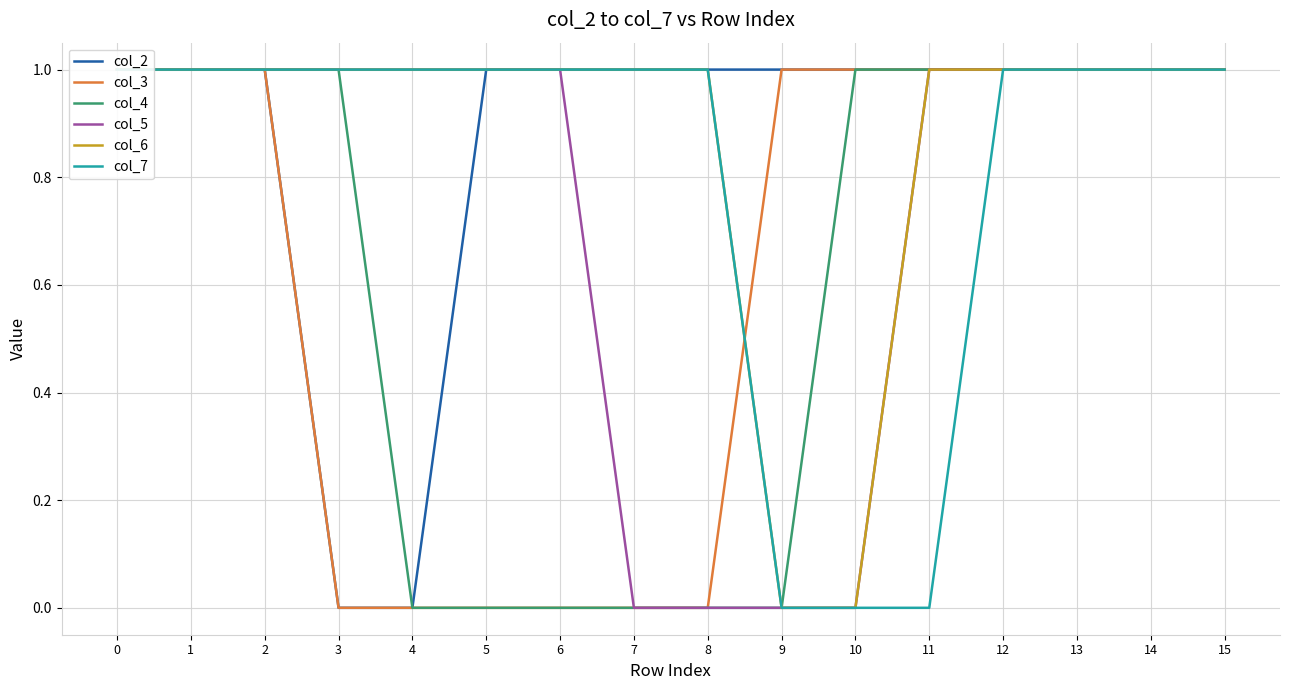

What is the difference between the maximum and minimum values in the col_4 series?

1